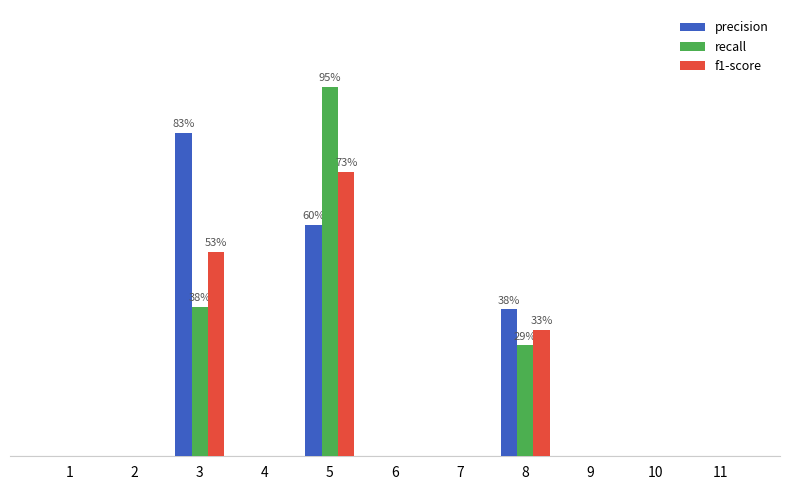

Which series has the largest total across all categories?

precision